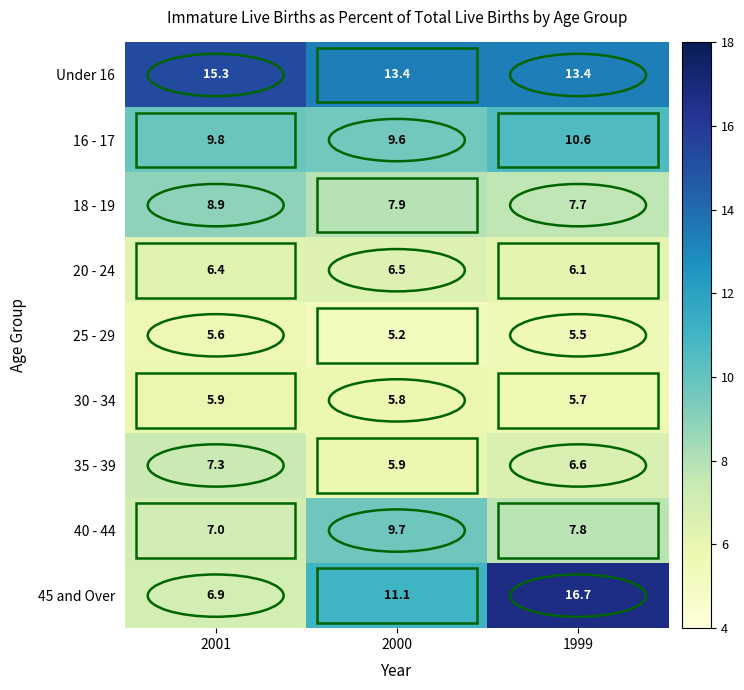

Is it true that 45 and Over equals 6.4 at 2000?

False